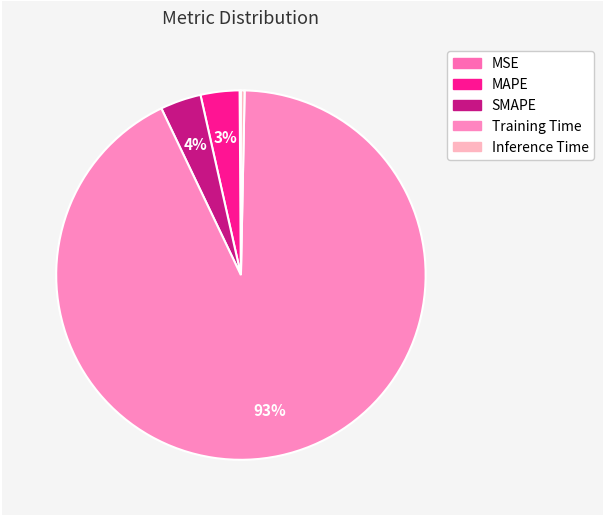

What is the total percentage of SMAPE and Training Time?

96.2%